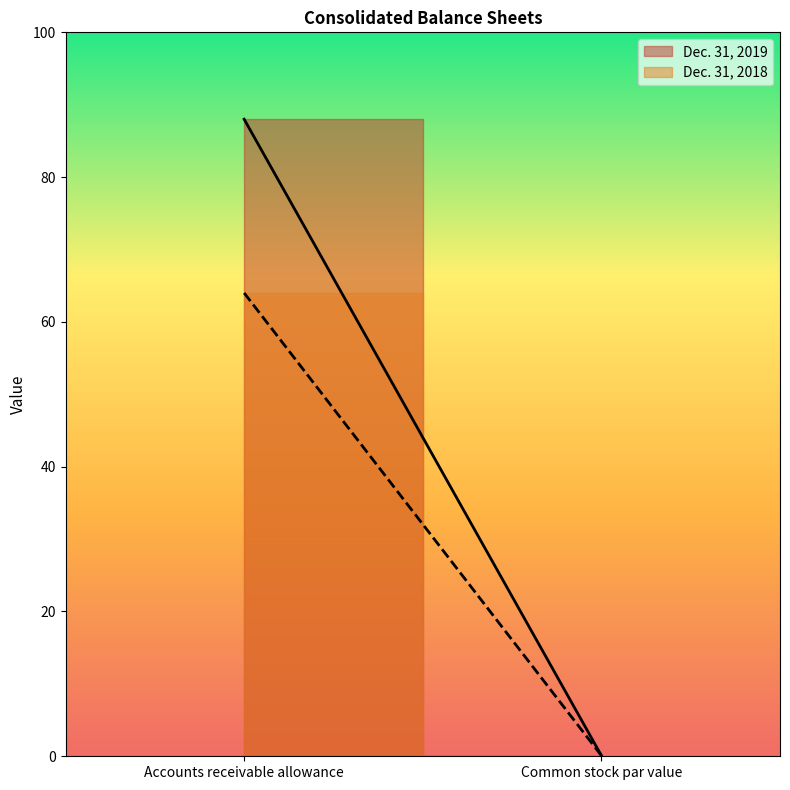

At which category is the sum across all series the highest?

Accounts receivable allowance